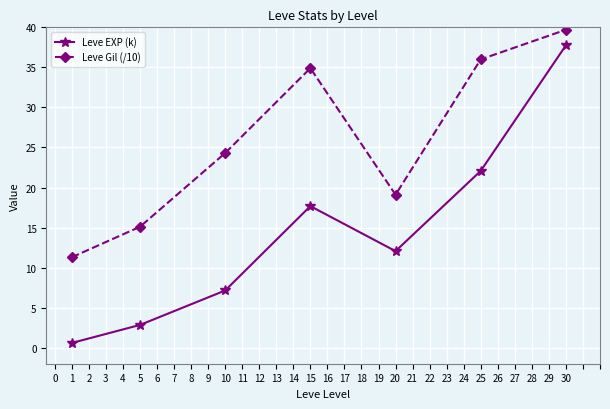

At how many categories does at least one series exceed 1?

7